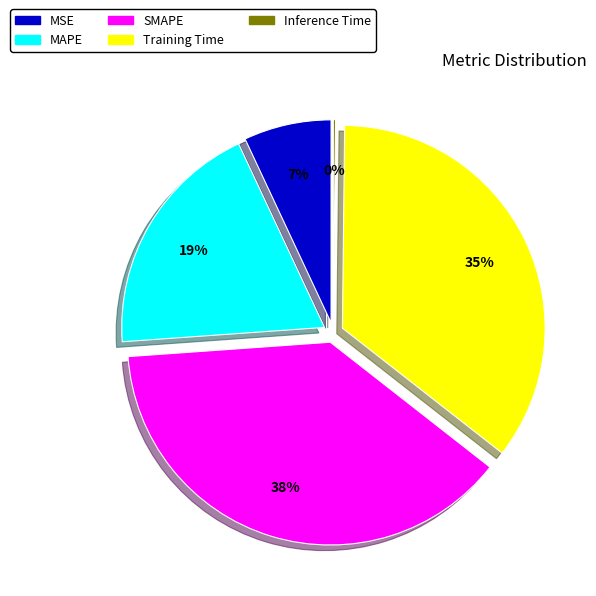

The Training Time slice represents 44% of the pie. True or false?

False